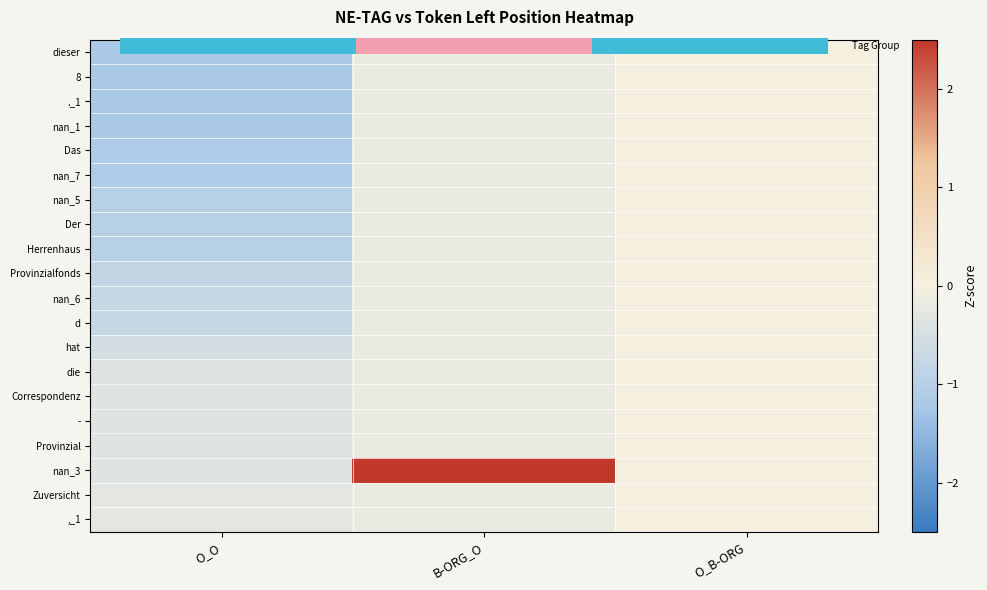

Which series has the largest total across all categories?

nan_3